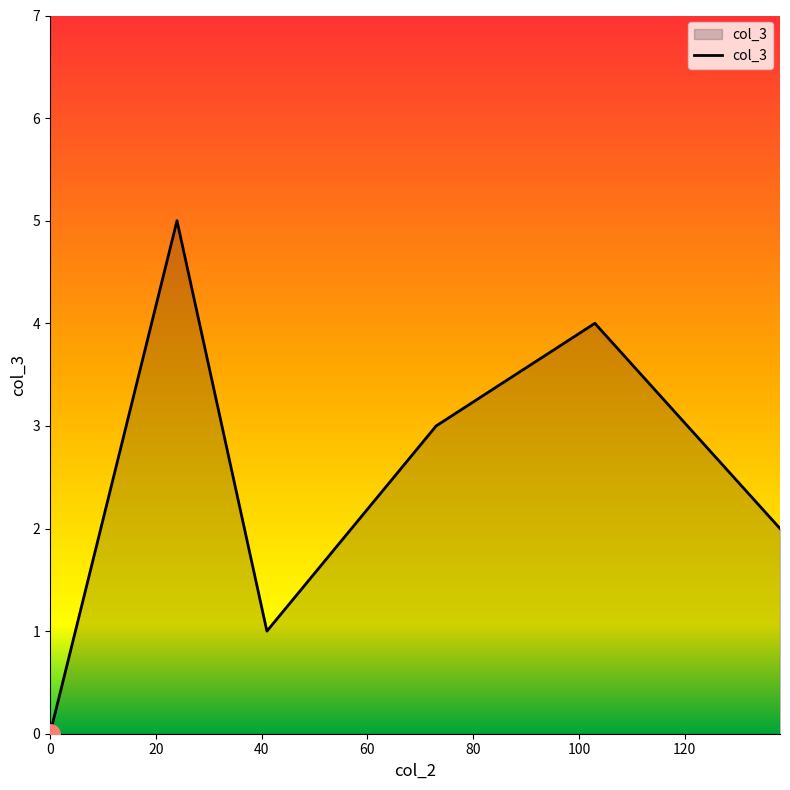

What is the difference between the second highest and second lowest values?

3